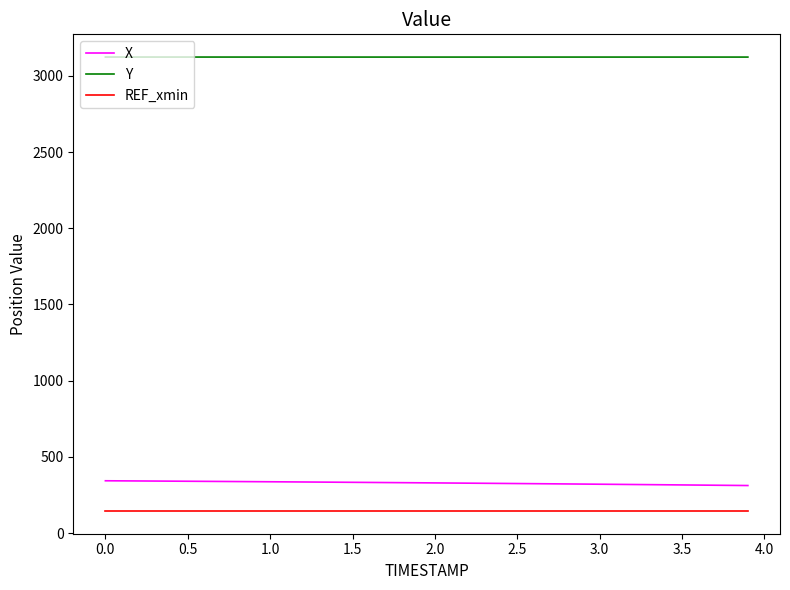

True or false: X and REF_xmin cross at least once.

False